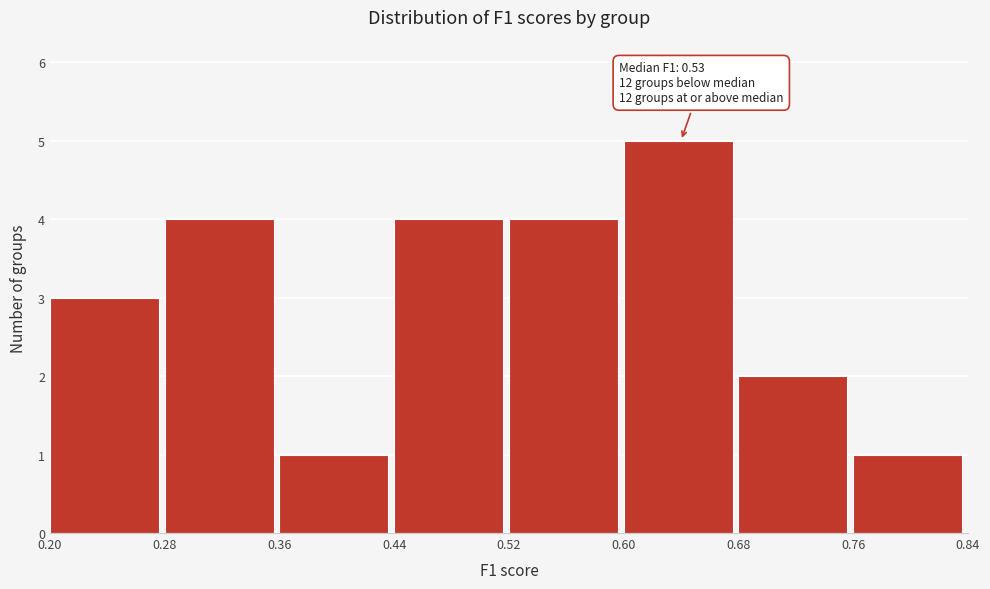

Over which range of the x-axis is the bar tallest?

0.60 to 0.68